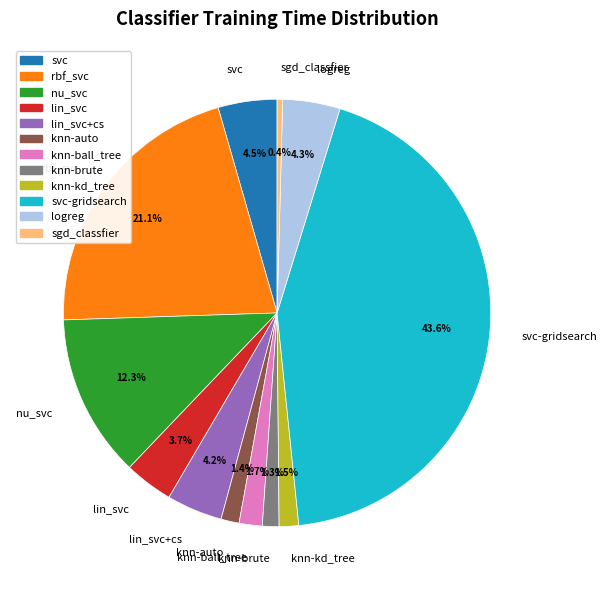

Does nu_svc represent more than half of the total?

No